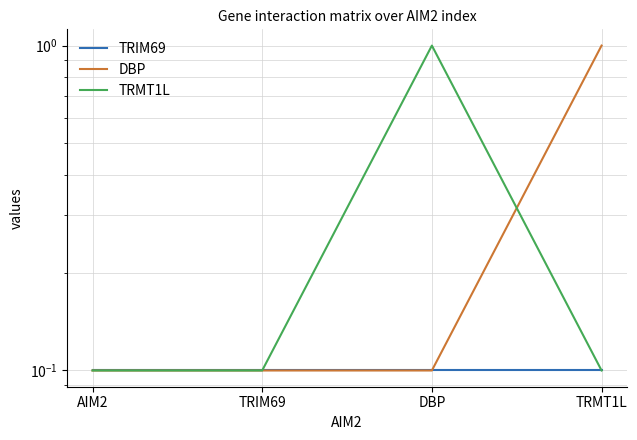

True or false: TRIM69 and TRMT1L intersect in this chart.

False